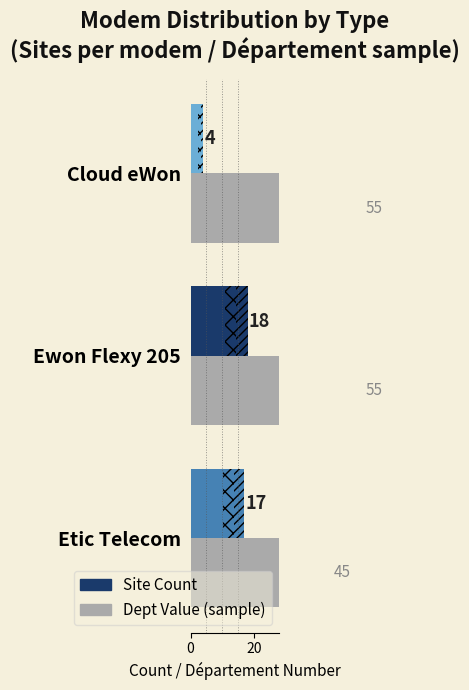

What are all the series names shown in the legend?

Site Count, Dept Value (sample)